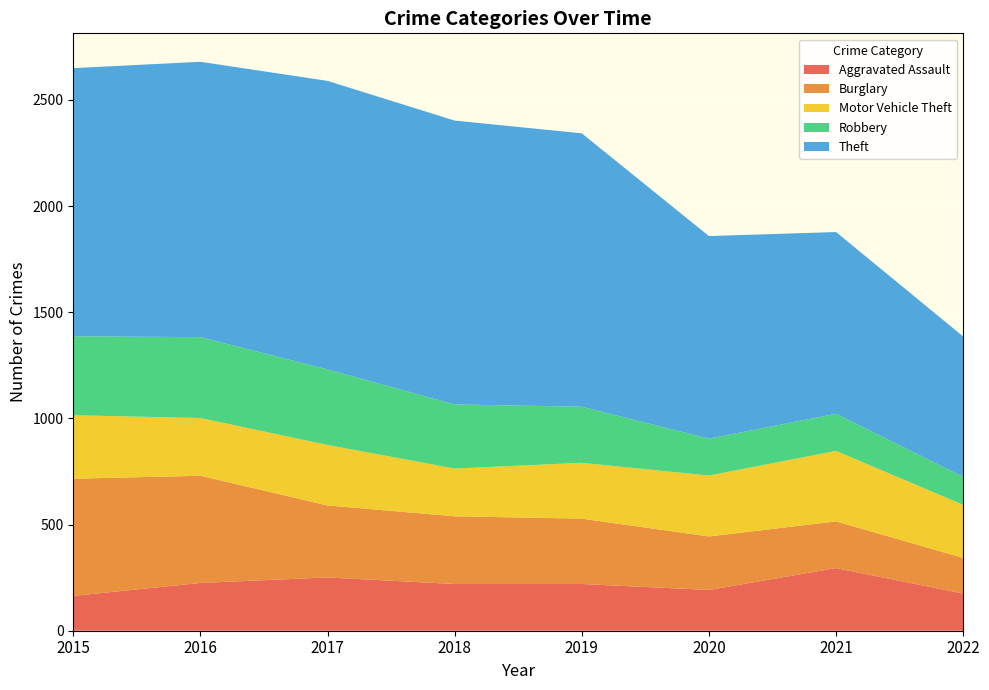

Reading left to right, list all the values displayed in this chart.

Aggravated Assault: 164	225	251	220	220	192	295	175
Burglary: 552	505	339	319	308	252	220	168
Motor Vehicle Theft: 299	272	285	225	263	287	332	250
Robbery: 372	381	356	302	264	174	175	132
Theft: 1263	1297	1359	1337	1288	954	856	661